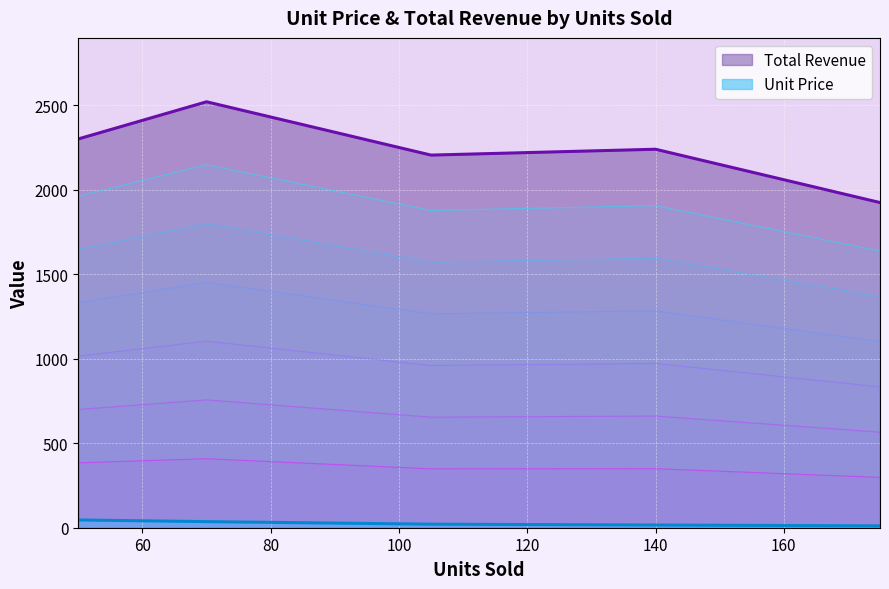

What is the greatest value displayed?

2519.3